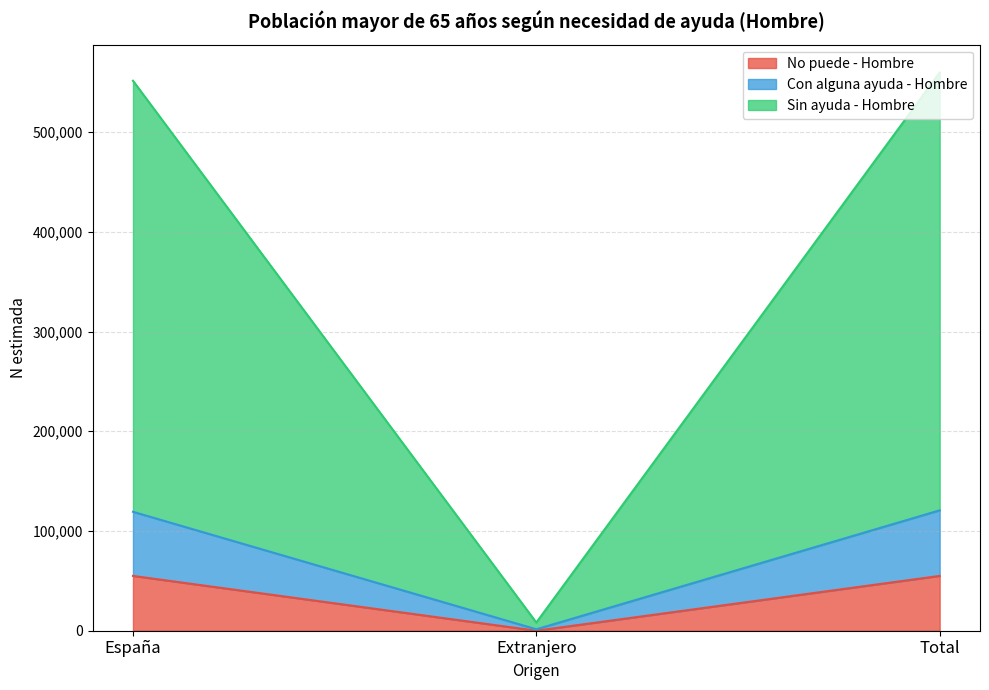

What value does the No puede - Hombre series have at Total?

54948